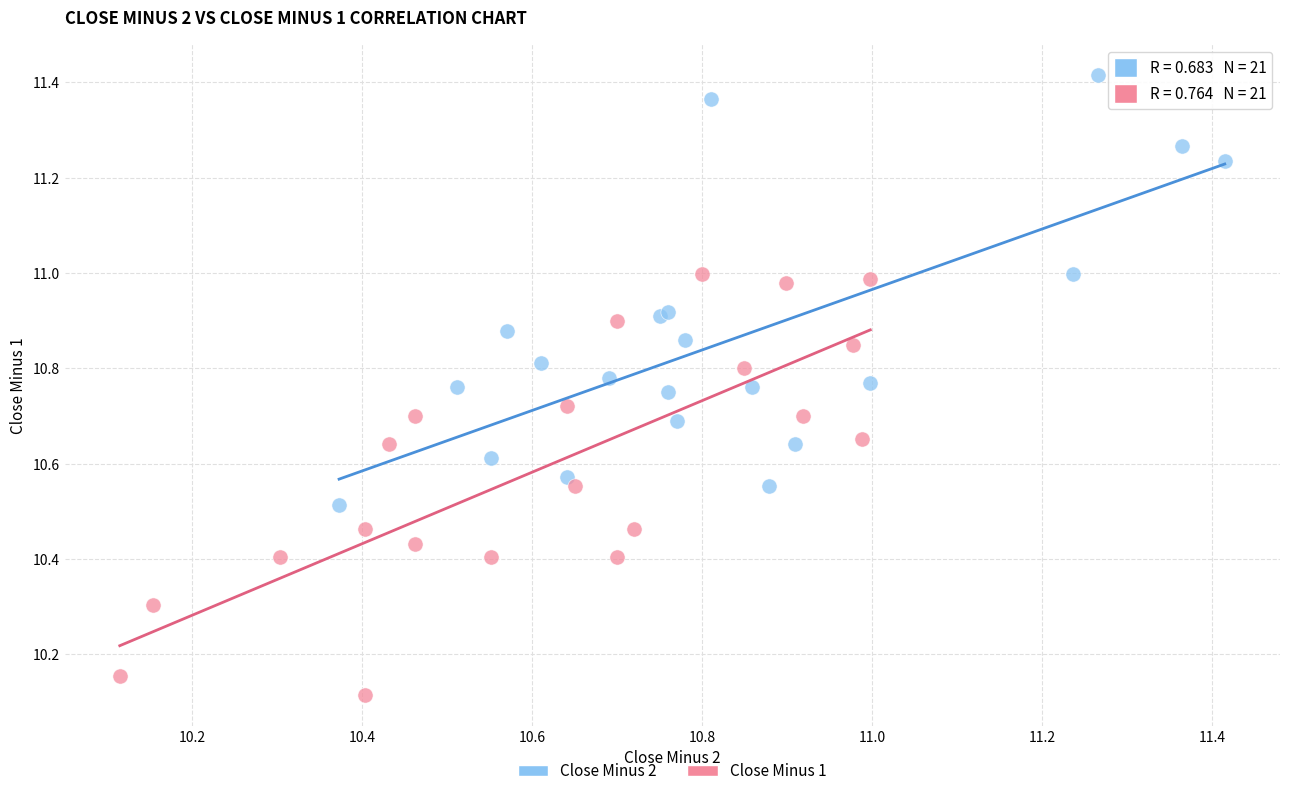

Which series contains the highest Y value?

Close Minus 2